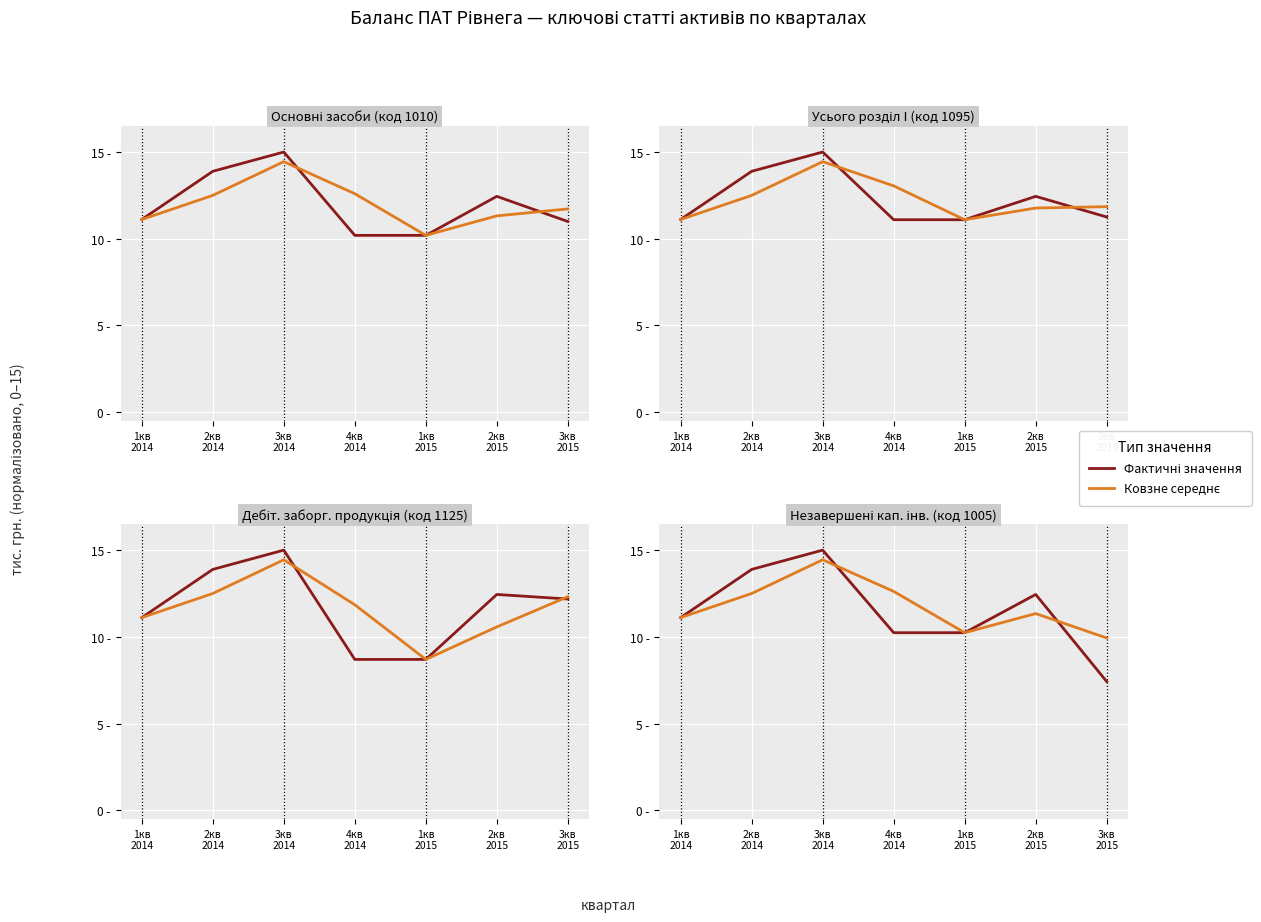

Between which two adjacent categories do Ковзне середнє and Фактичні значення first intersect?

3кв
2014 and 4кв
2014